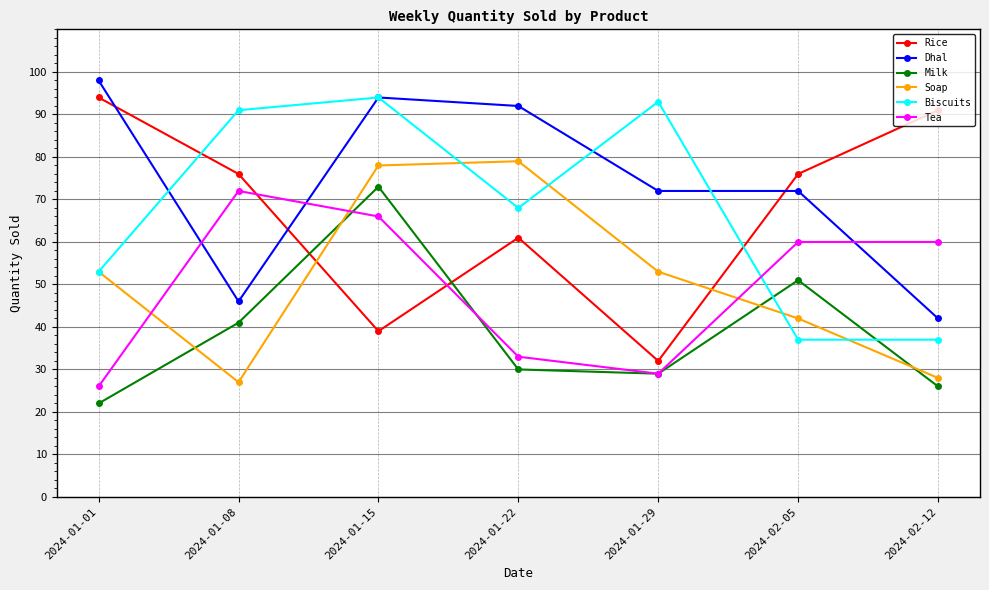

The value of Biscuits at 2024-01-15 is 94. True or false?

True